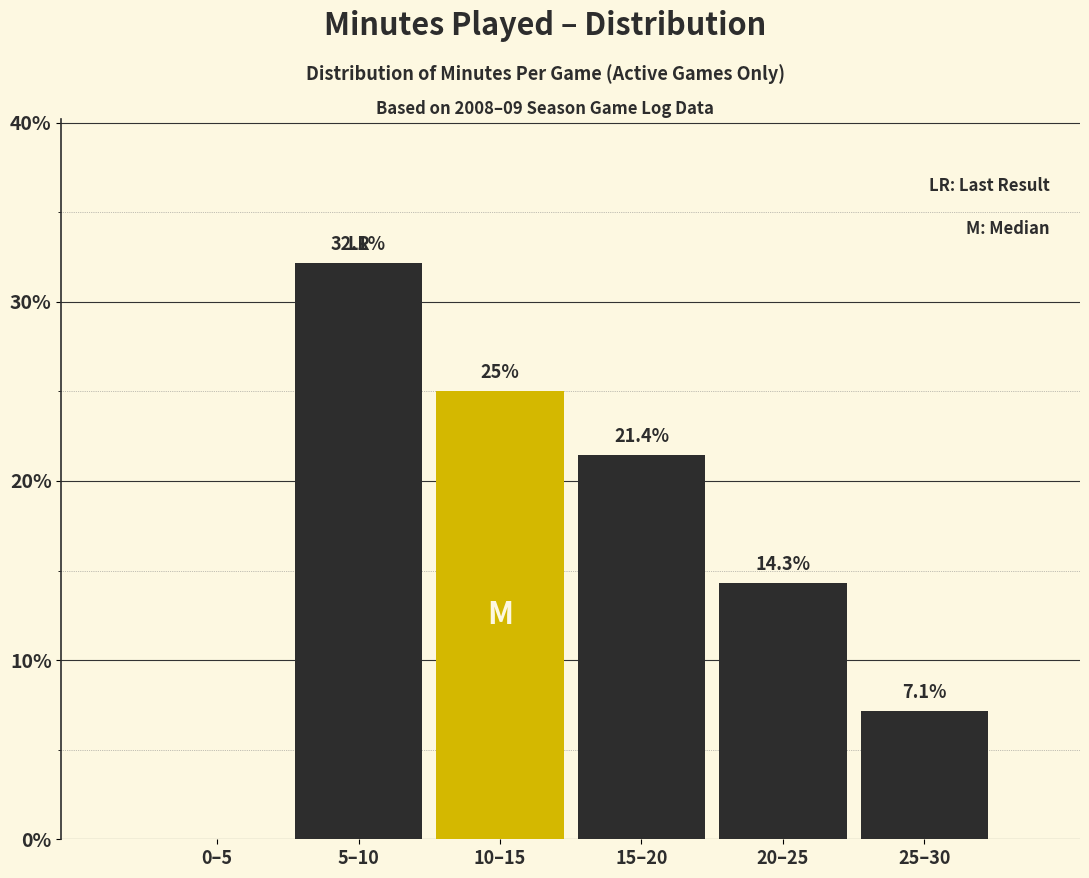

Reading left to right, list all the values displayed in this chart.

0–5=0.0	5–10=32.1	10–15=25.0	15–20=21.4	20–25=14.3	25–30=7.1